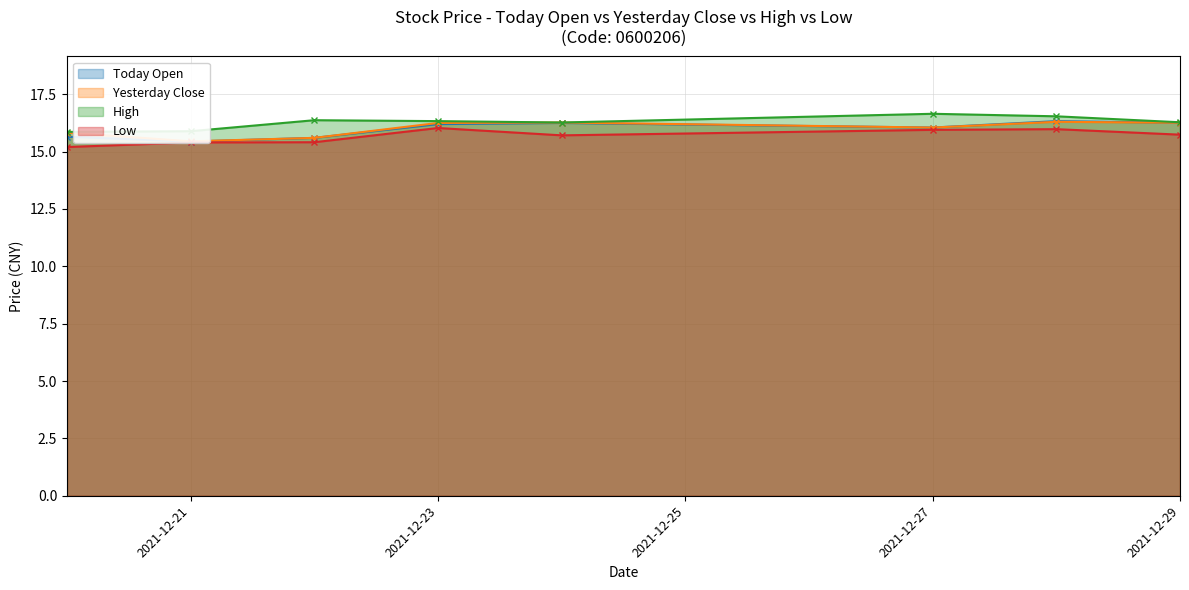

What is the approximate value of High at 2021-12-23?

16.3